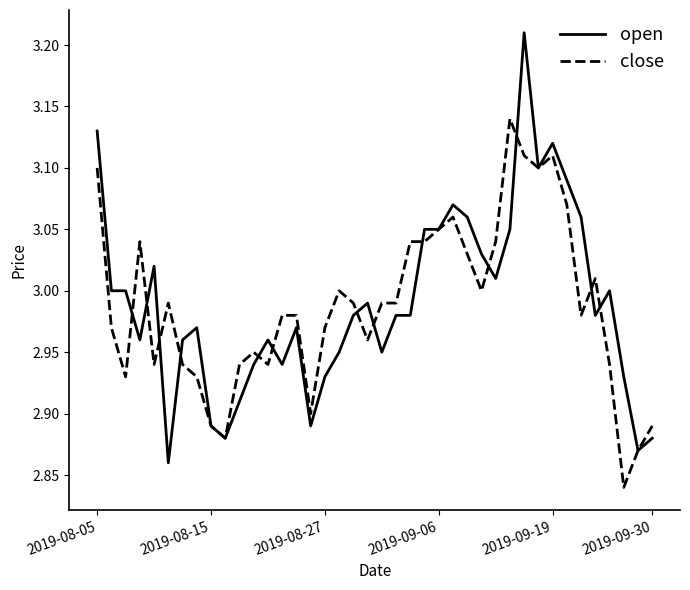

Rank the series by their maximum value, from highest to lowest.

open, close